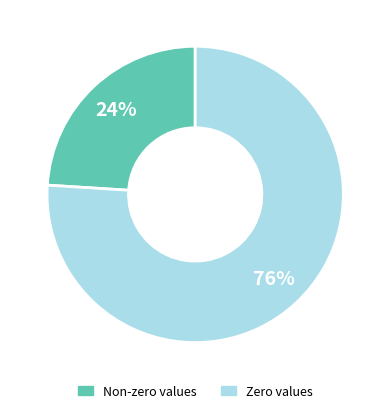

Which slice is the smallest?

Non-zero values